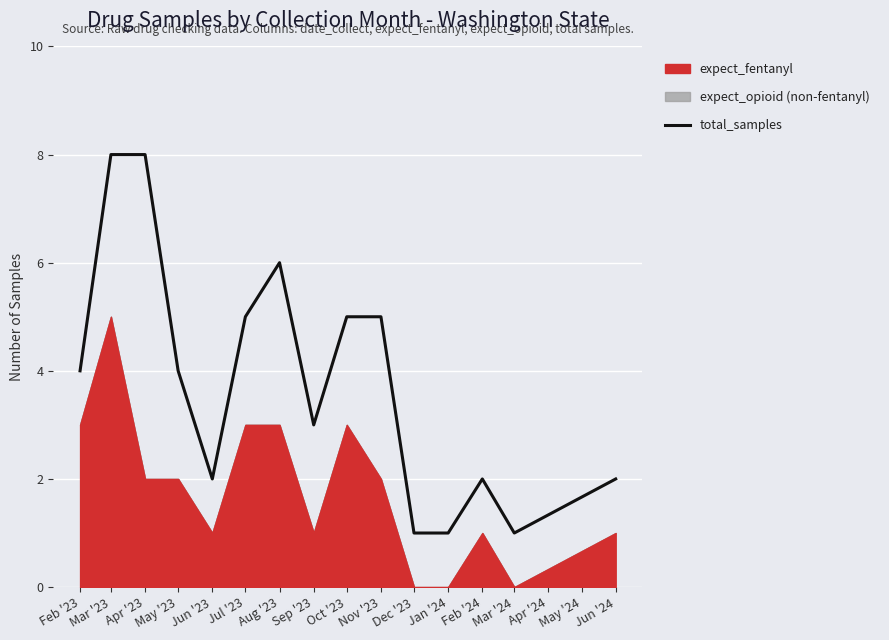

The chart shows a value of 3 at Jun '23. True or false?

False